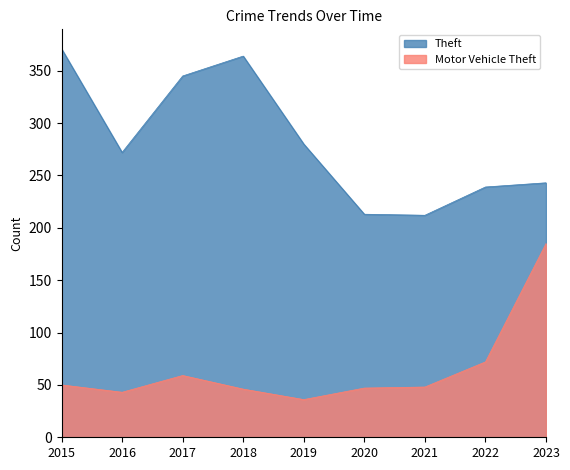

At 2022, list the series in order from smallest to largest.

Motor Vehicle Theft, Theft